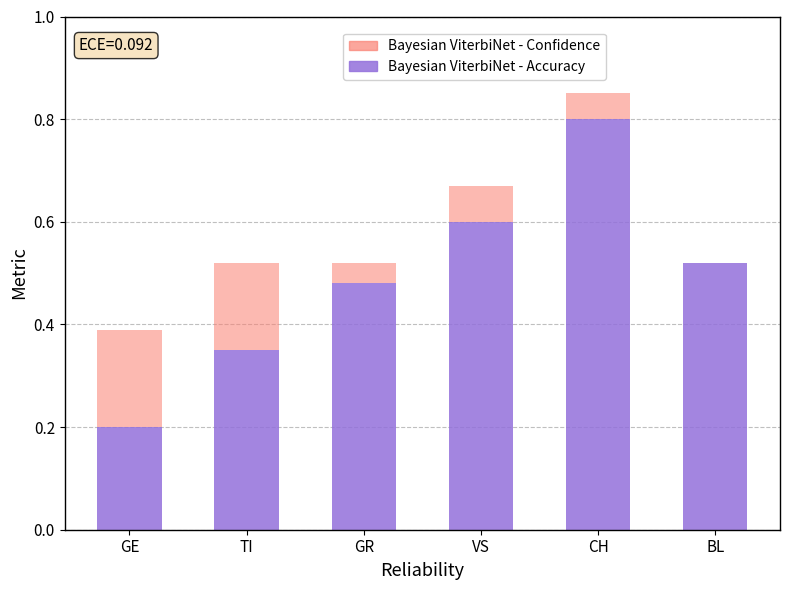

How many distinct data groups are displayed?

2